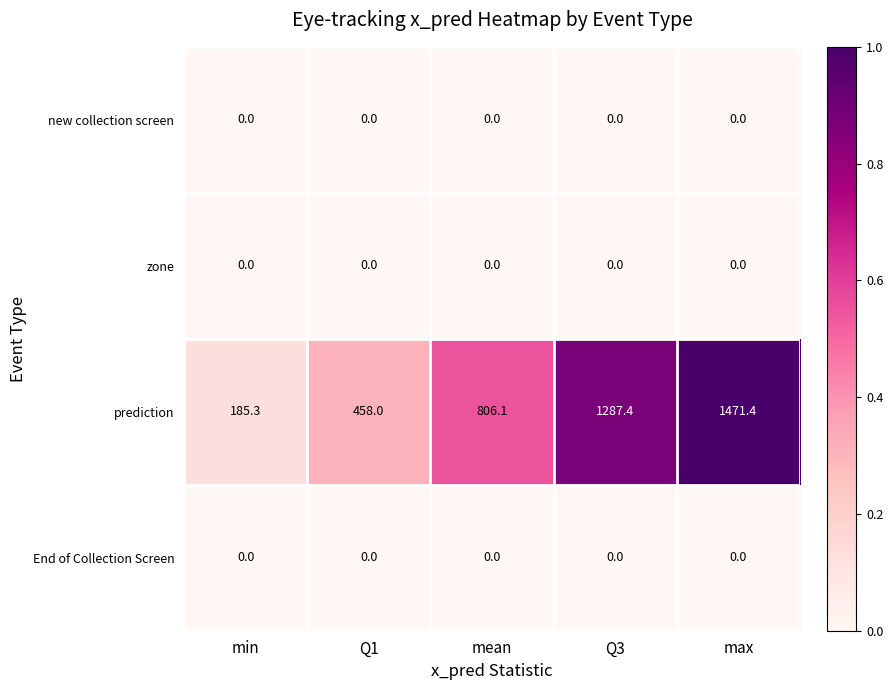

Which label corresponds to the largest value in the chart?

max